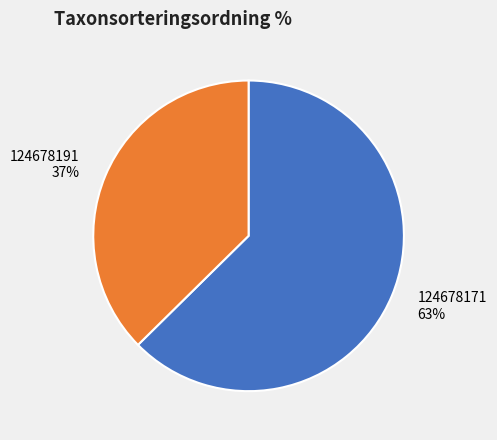

True or false: 124678191 accounts for 37% of the total.

True